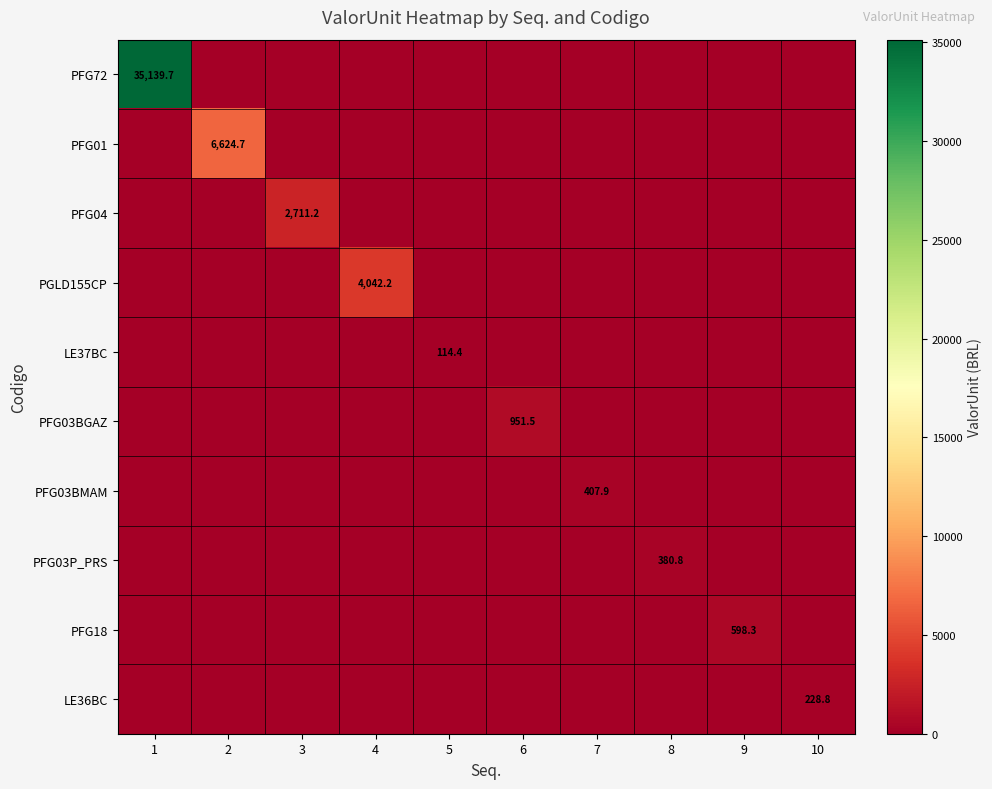

Between 2 and 6, which series saw the biggest shift?

PFG01